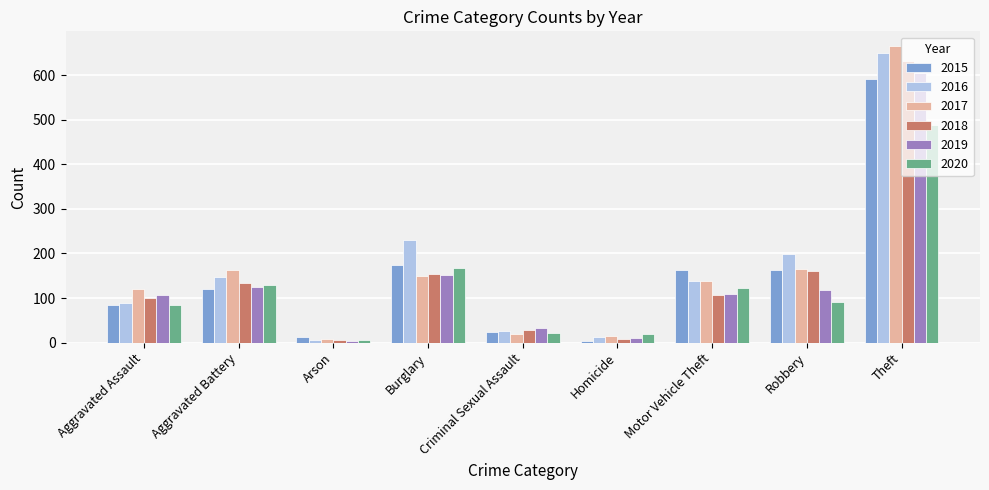

True or false: 2017 has a value of 59 at Motor Vehicle Theft.

False